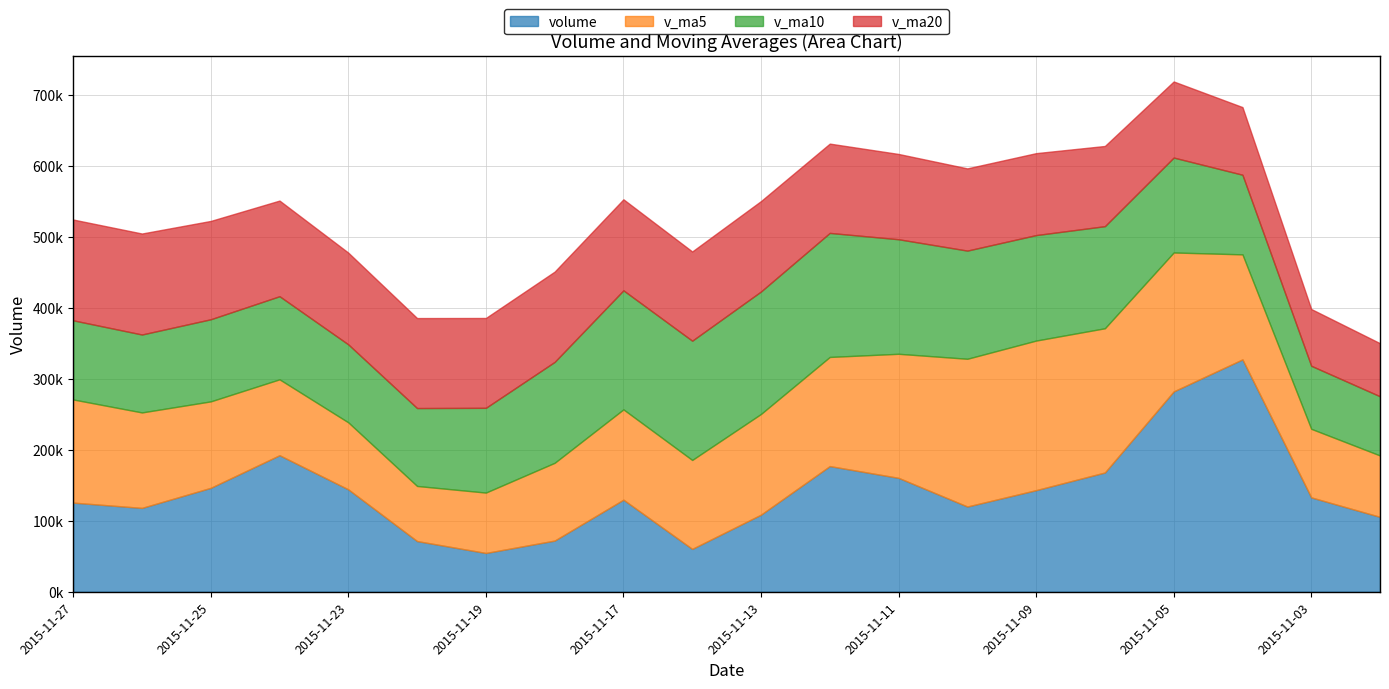

True or false: volume has a value of 49958.1 at 2015-11-09.

False